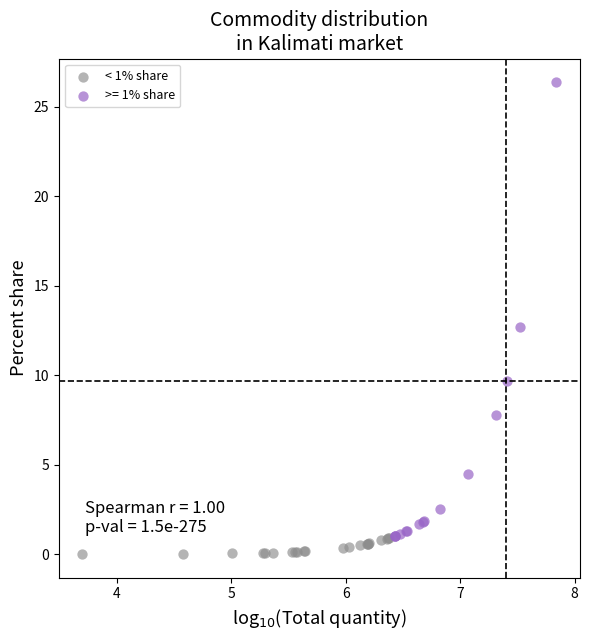

Which series has the widest spread of Y values?

>= 1% share